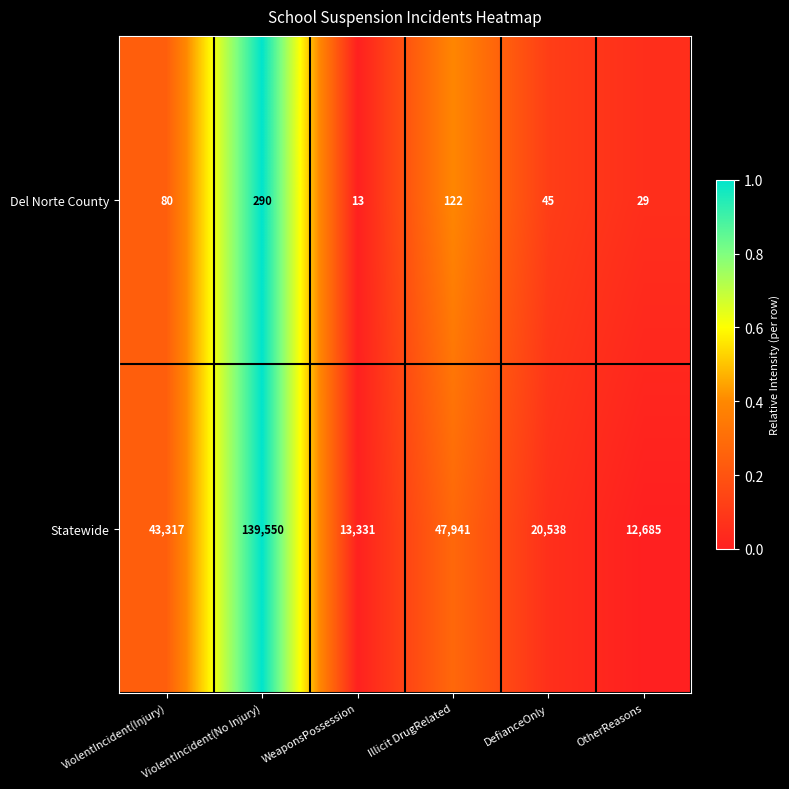

The value of Statewide at Illicit DrugRelated is 32052. True or false?

False